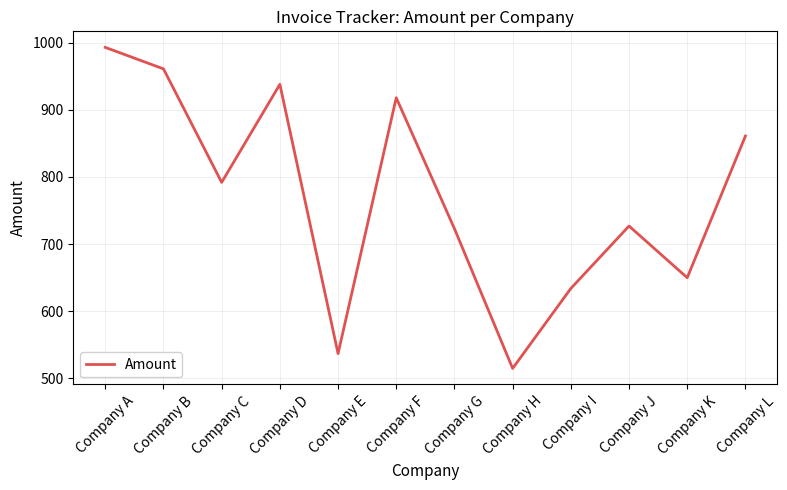

Between Company C and Company K, which is larger?

Company C